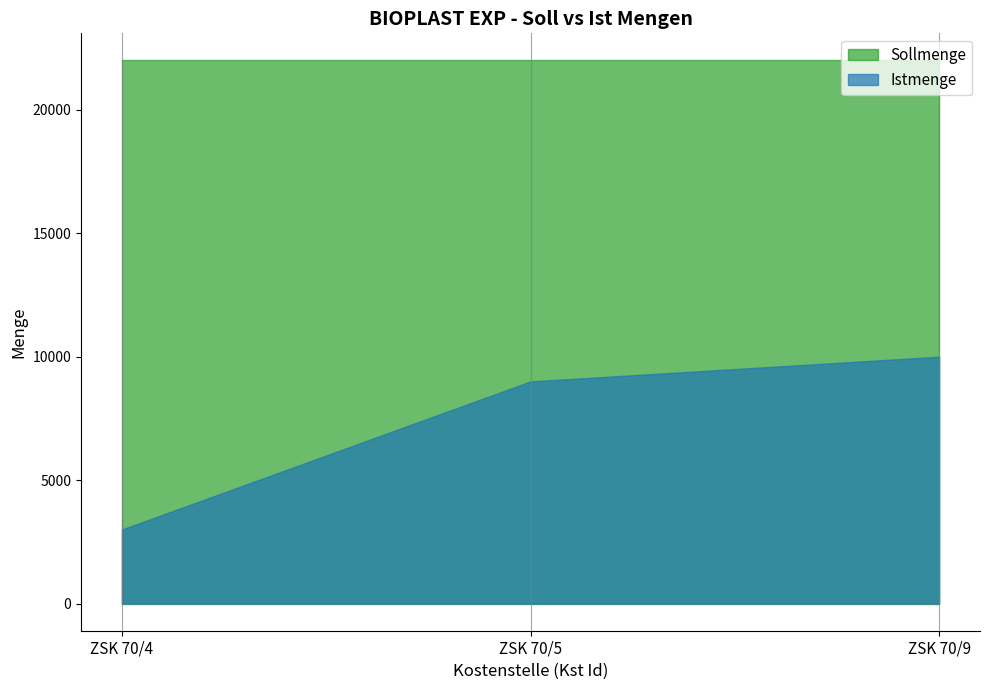

Is it true that Istmenge equals 9000 at ZSK 70/5?

True